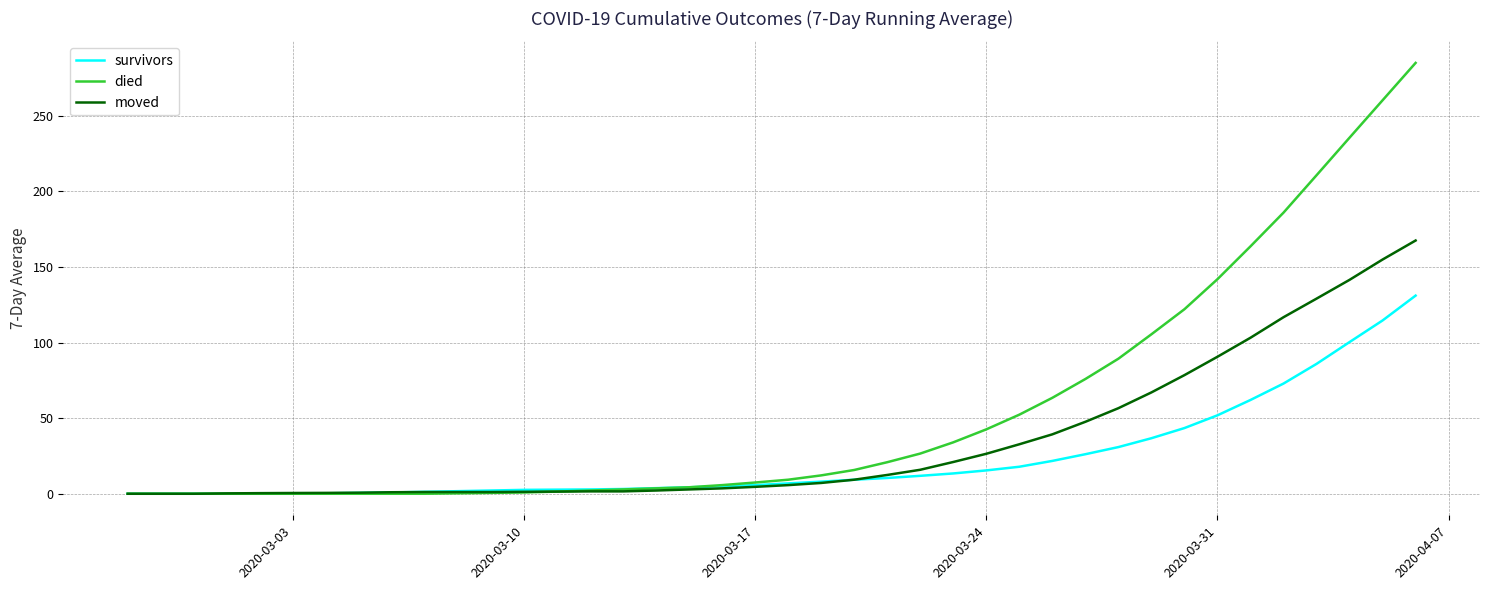

List the series in order of their overall mean, lowest first.

survivors, moved, died